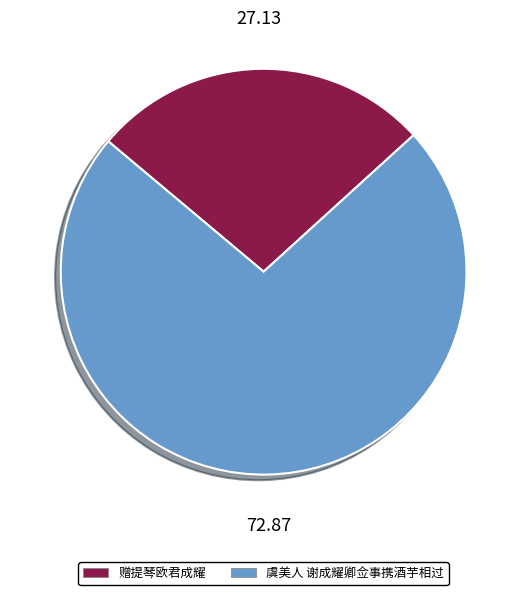

Is 虞美人 谢成耀卿佥事携酒芋相过 the majority of the pie?

Yes